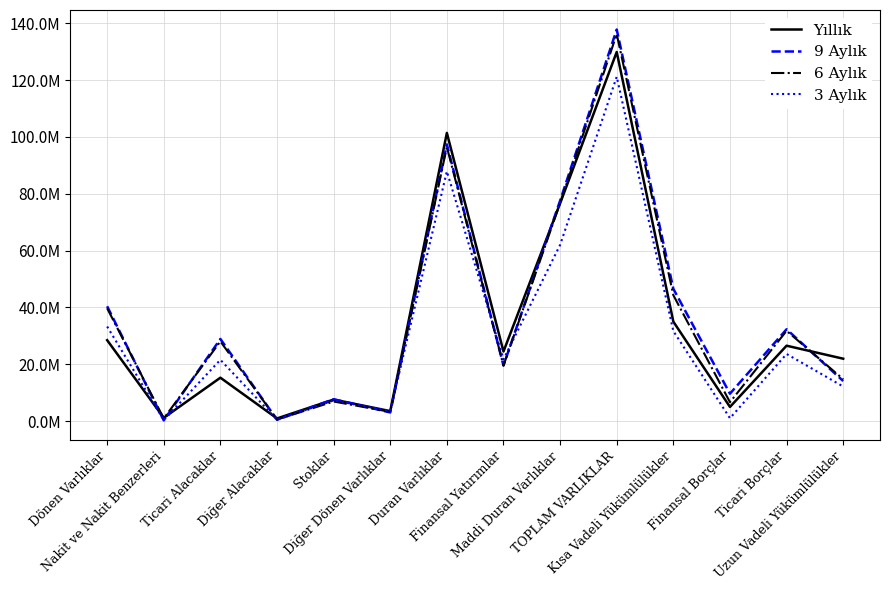

Does the chart have visible grid lines?

Yes